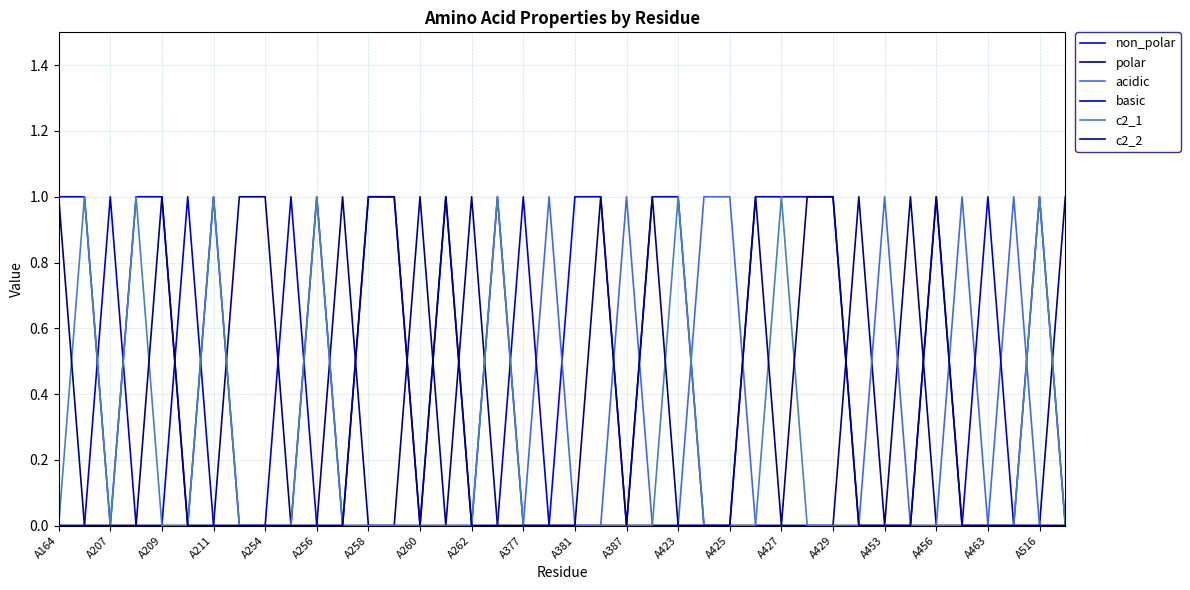

How many non_polar values are between 0 and 1?

40